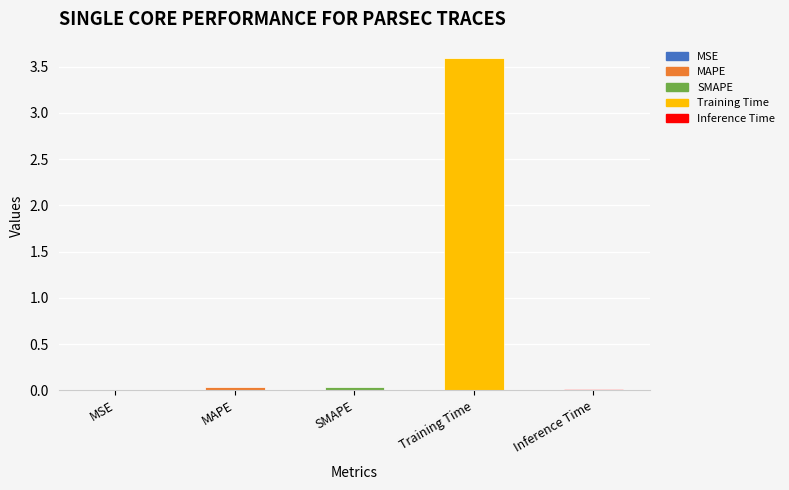

How many data points does each series have?

5